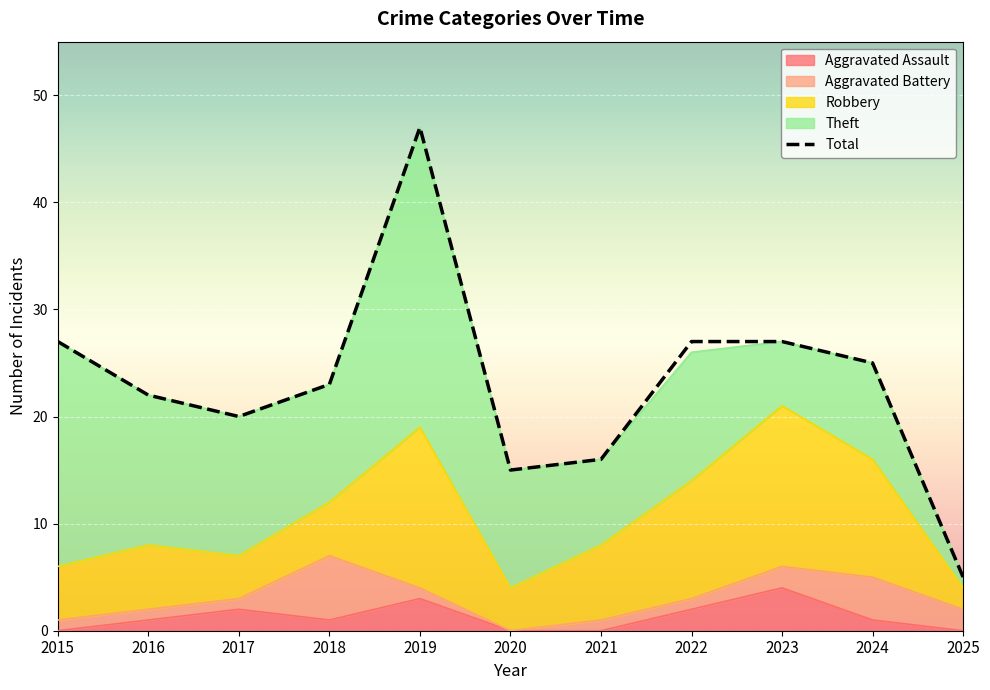

What is the greatest value displayed?

47